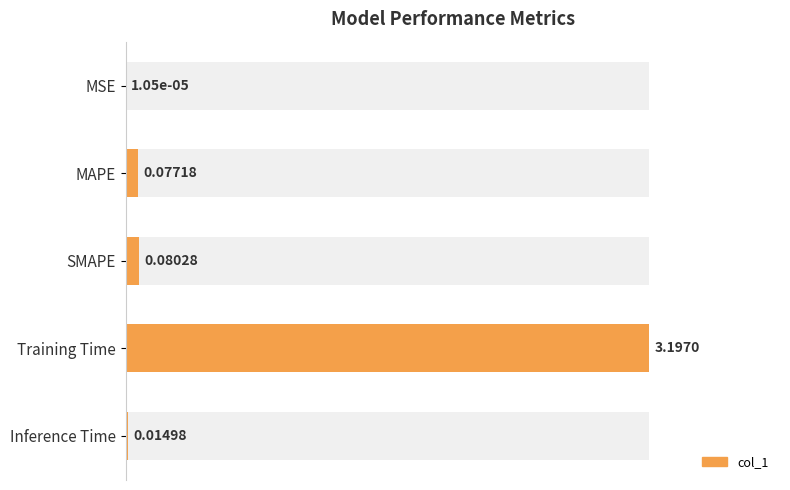

Are the bars grouped side by side (vs. stacked)?

No